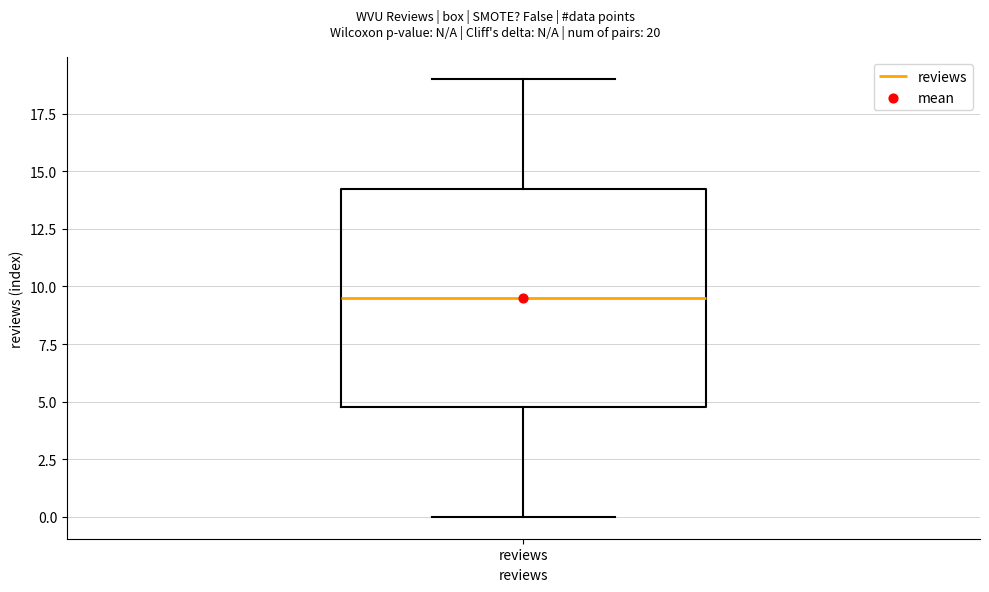

Where is the lower edge of the box for reviews on the y-axis? The values are not printed on the chart, so give them approximately, as read against the axis.

5.0